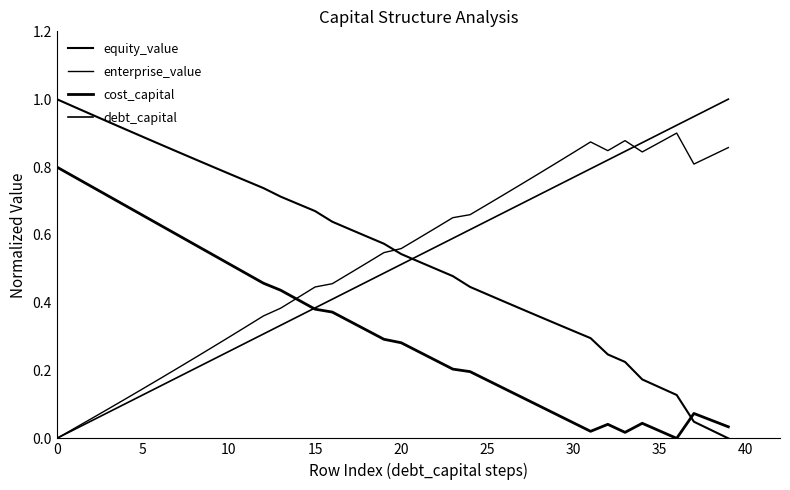

List the series in order of their peak value, lowest first.

cost_capital, enterprise_value, equity_value, debt_capital